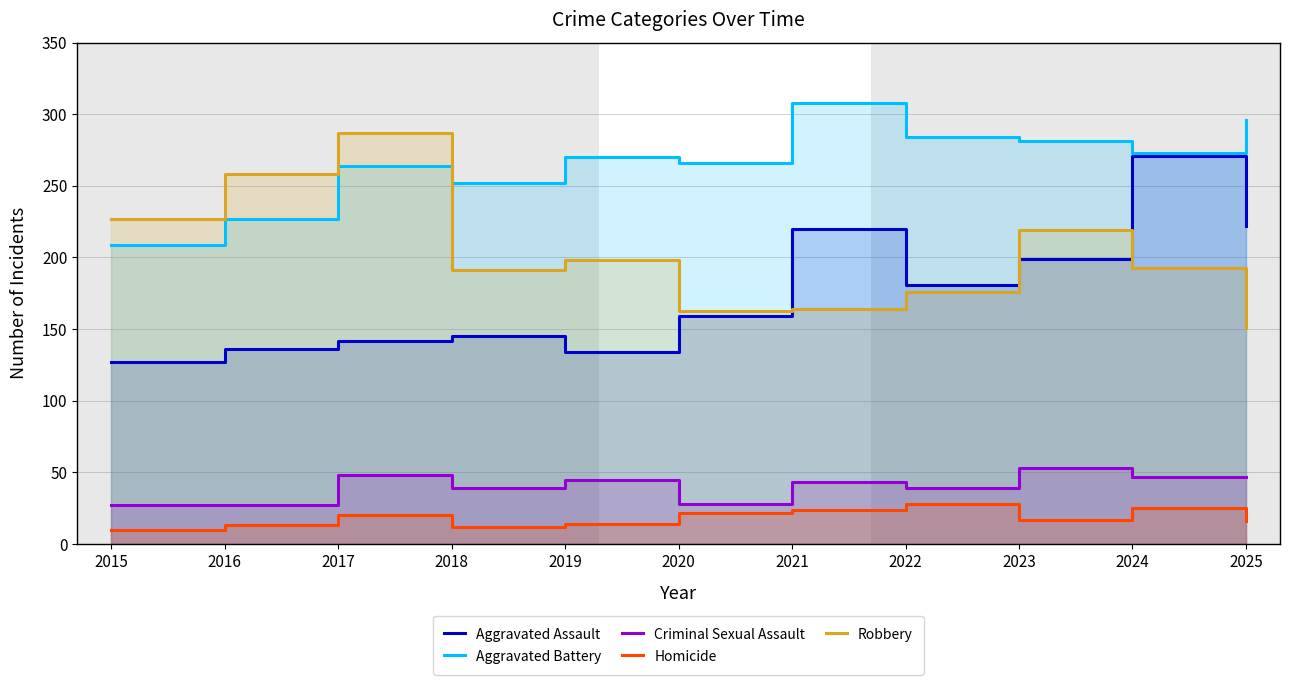

What is the lowest value of the Homicide series?

10